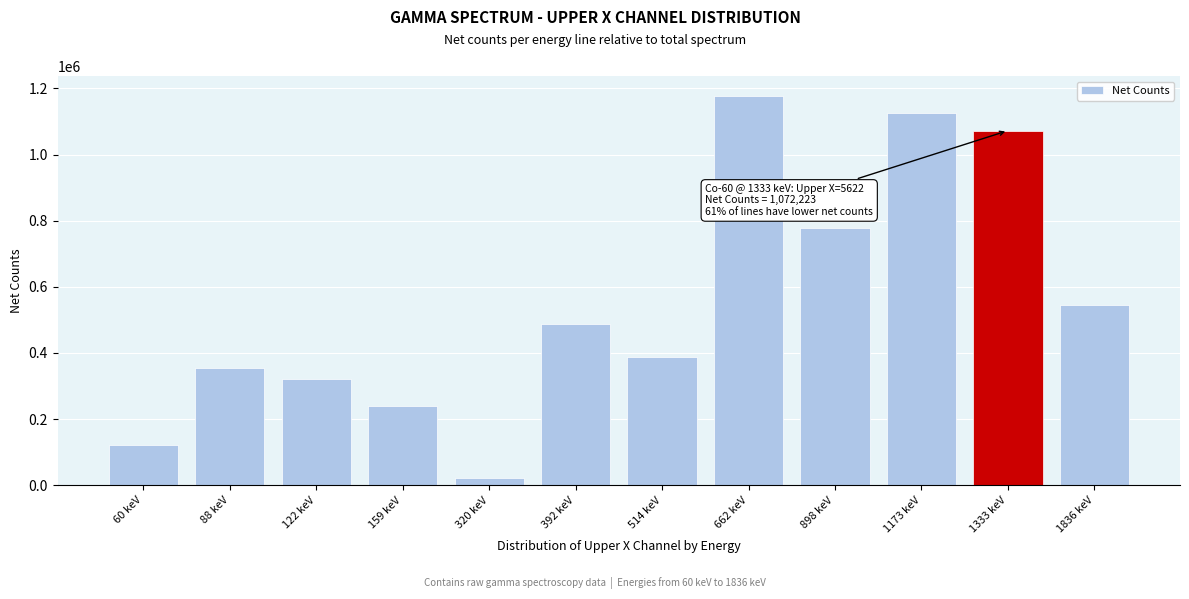

Reading left to right, what are all the values shown in this chart?

60 keV=121890	88 keV=353570	122 keV=320230	159 keV=240460	320 keV=21690	392 keV=488850	514 keV=388610	662 keV=1178070	898 keV=776530	1173 keV=1125550	1333 keV=1072223	1836 keV=543841